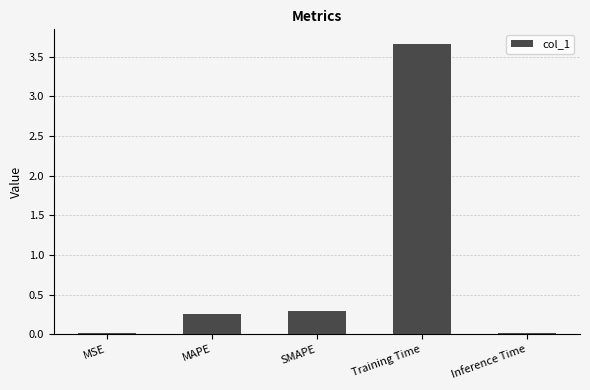

Which label corresponds to the largest value in the chart?

Training Time